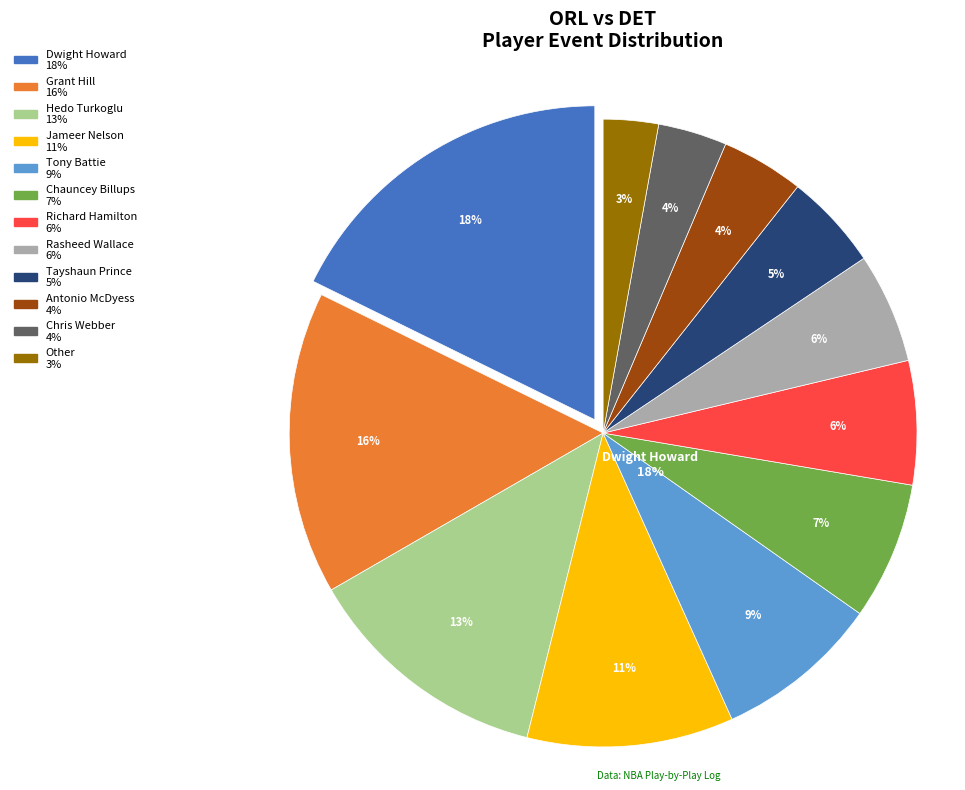

The Dwight Howard slice represents 29% of the pie. True or false?

False